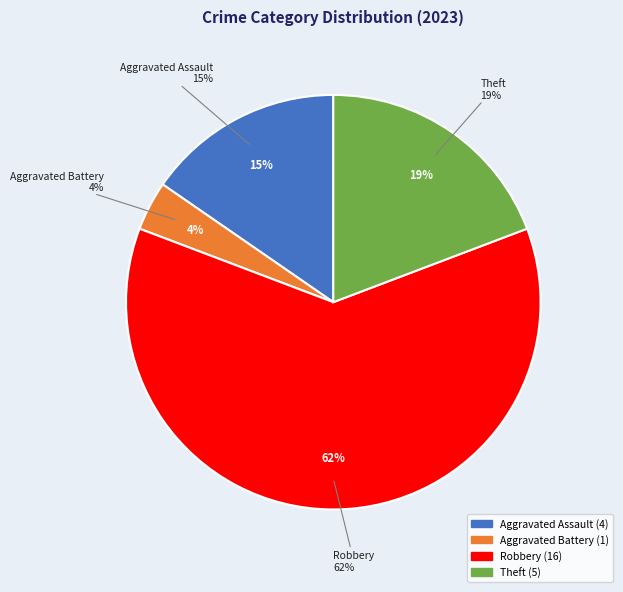

To the nearest percent, what is the combined percentage of Criminal Sexual Assault and Aggravated Battery?

4%